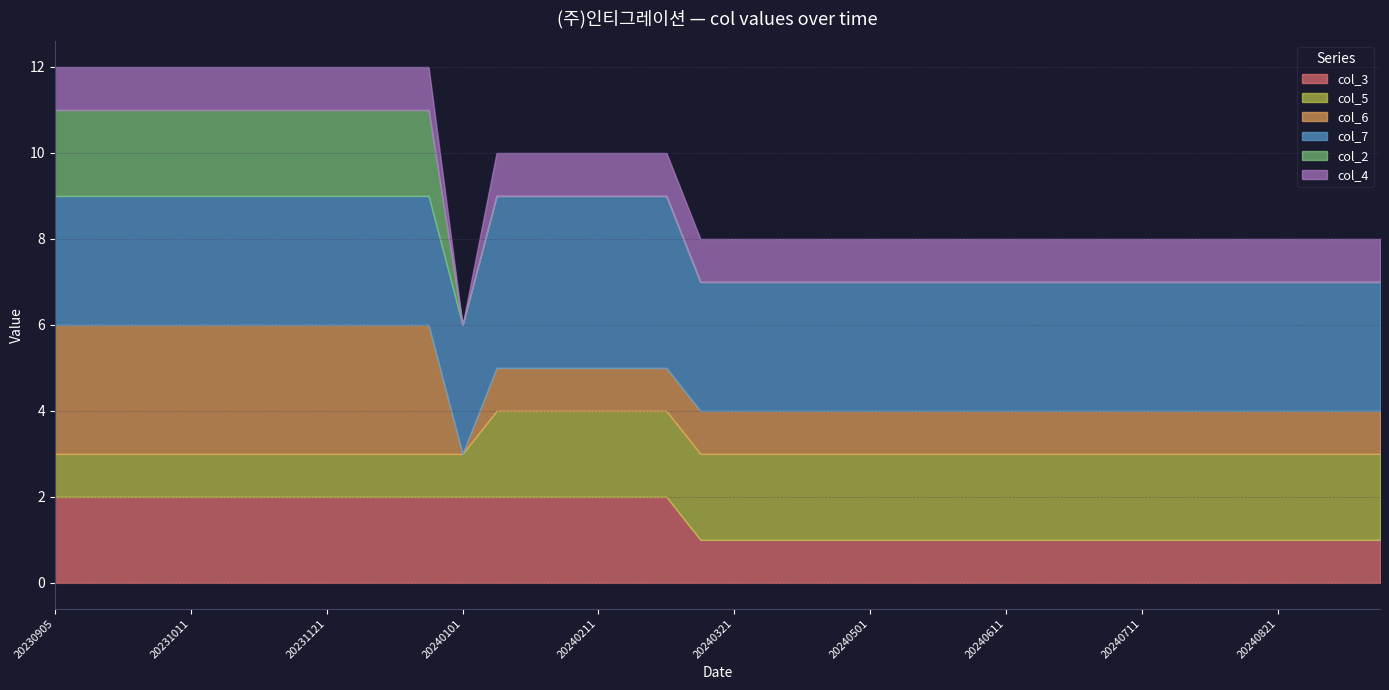

How many col_3 values are between 1 and 2?

40